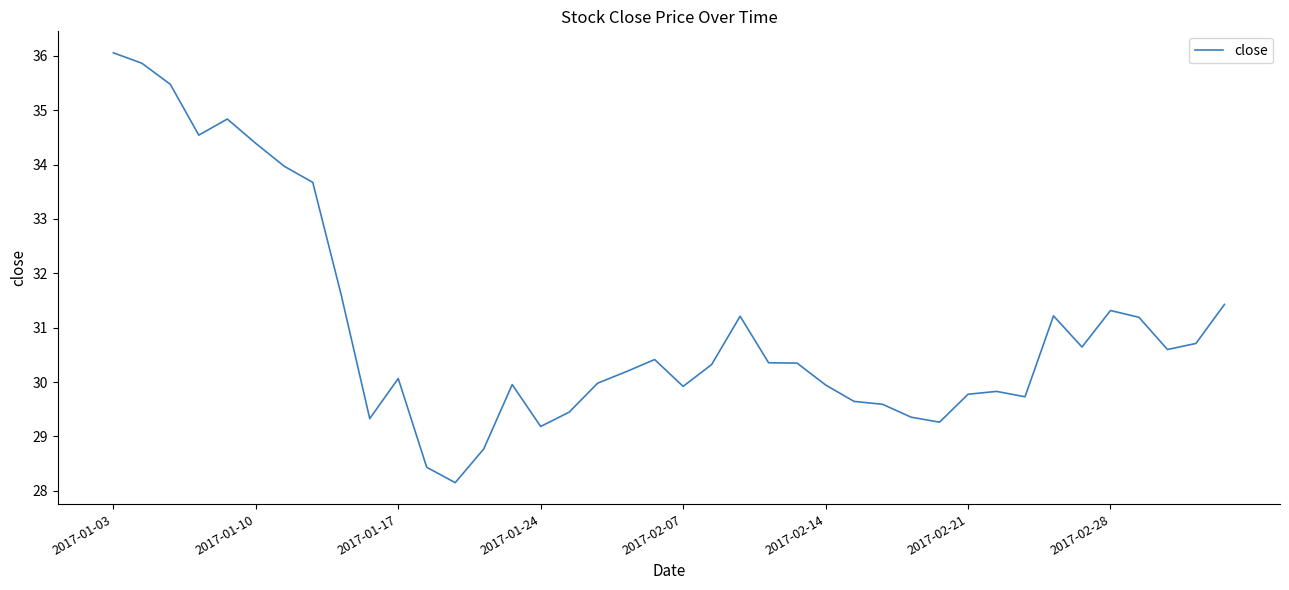

What is the smallest value displayed?

28.1